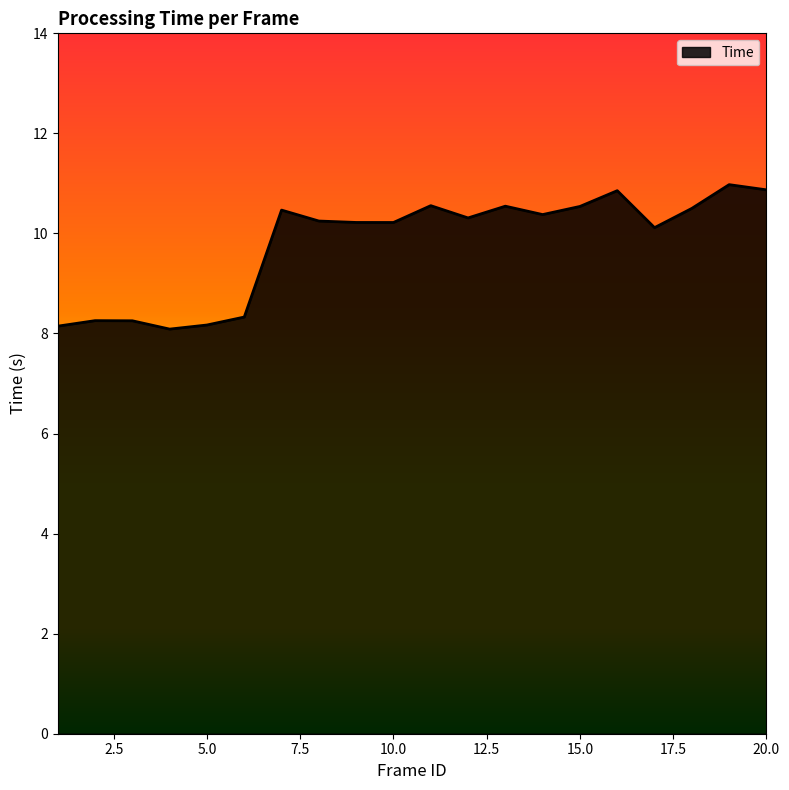

What is the smallest value displayed?

8.1